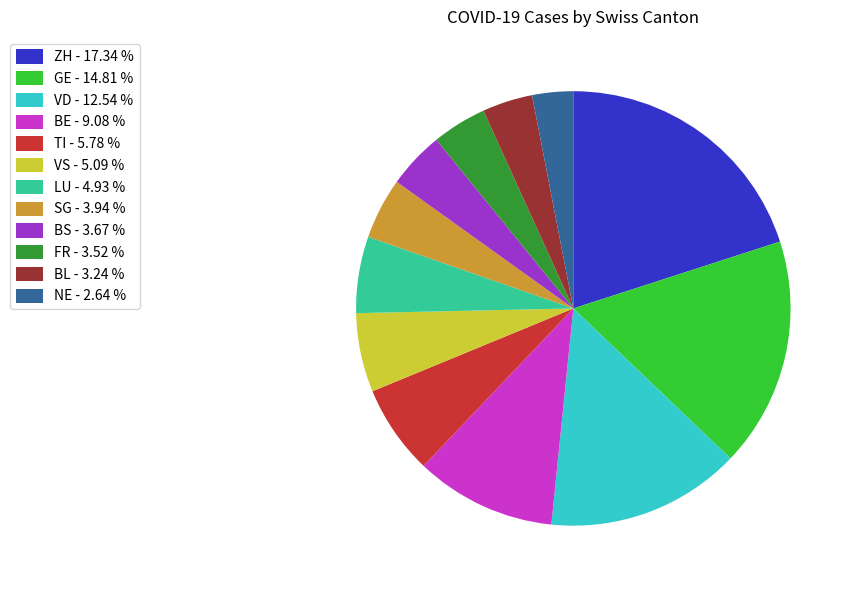

Do ZH - 17.34 % and LU - 4.93 % together represent more than half of the pie?

No